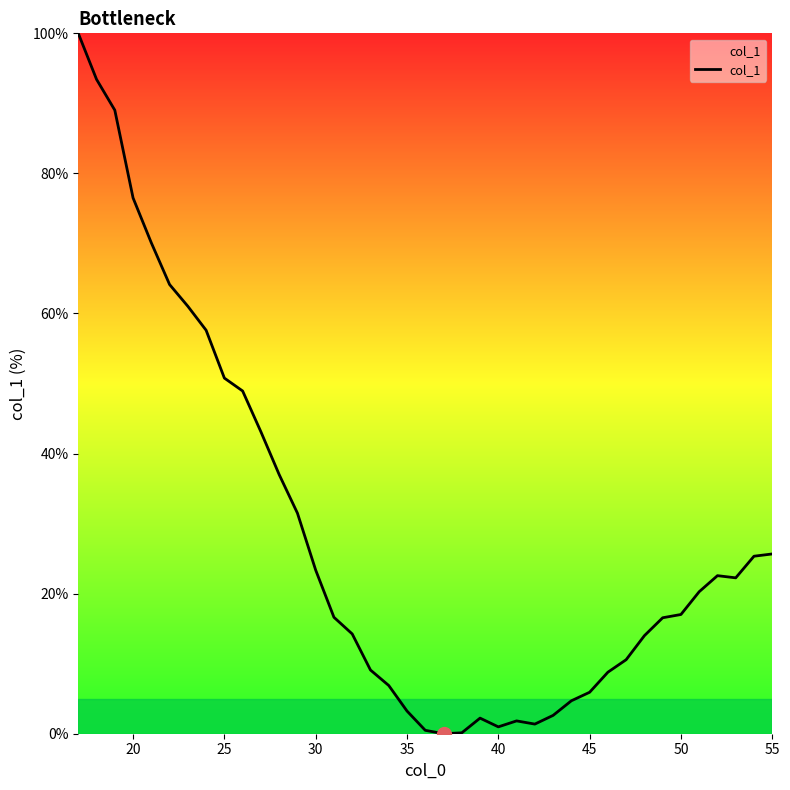

What is the greatest value displayed?

100.0